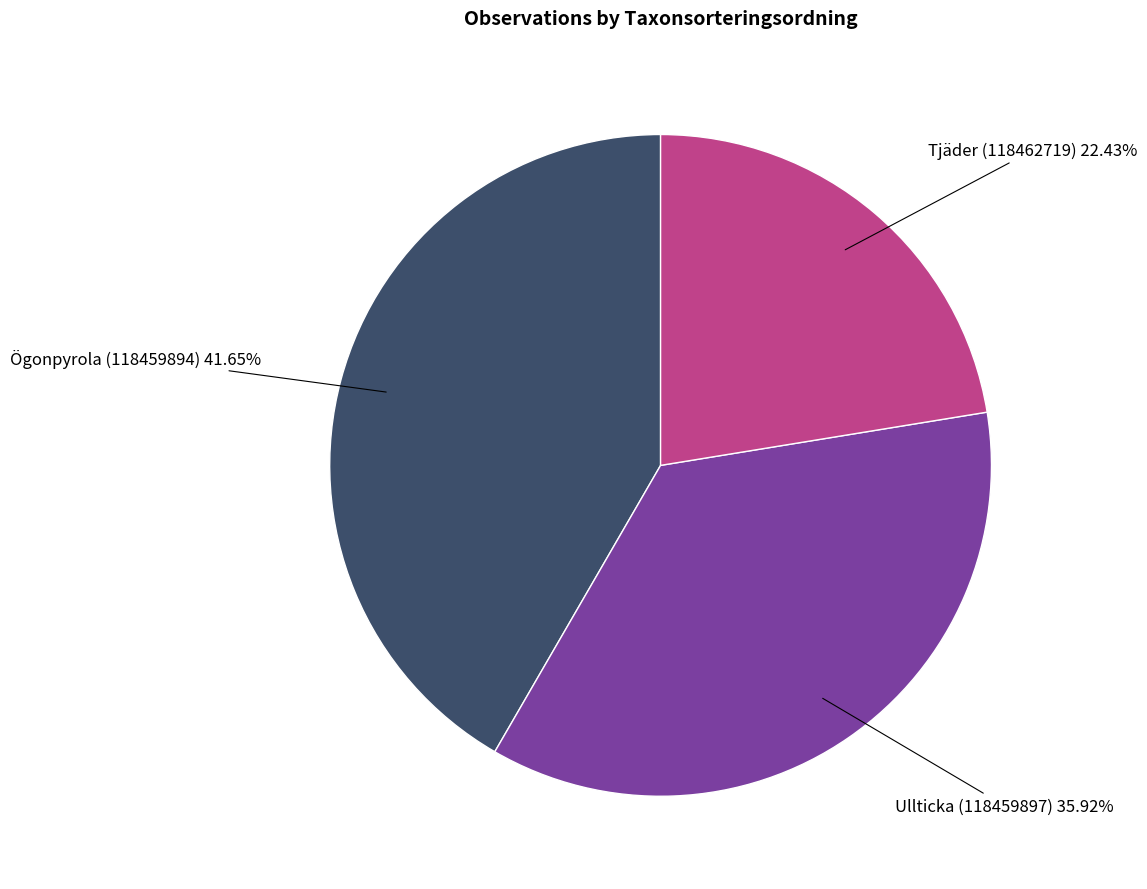

Is there a majority slice in this chart?

No